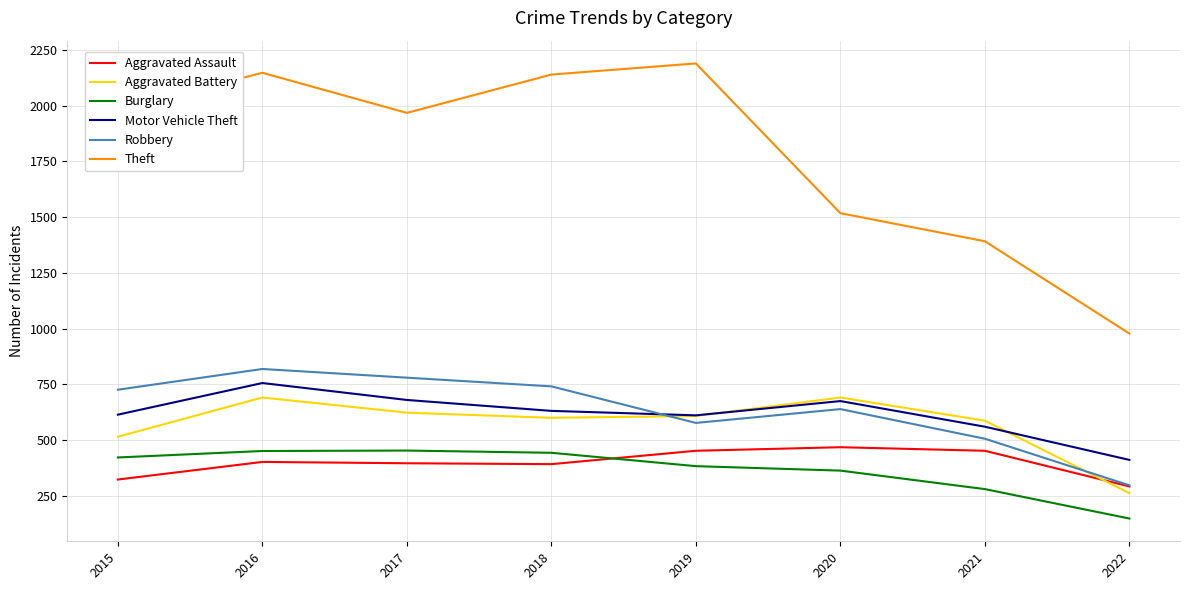

What is the smallest value displayed?

148